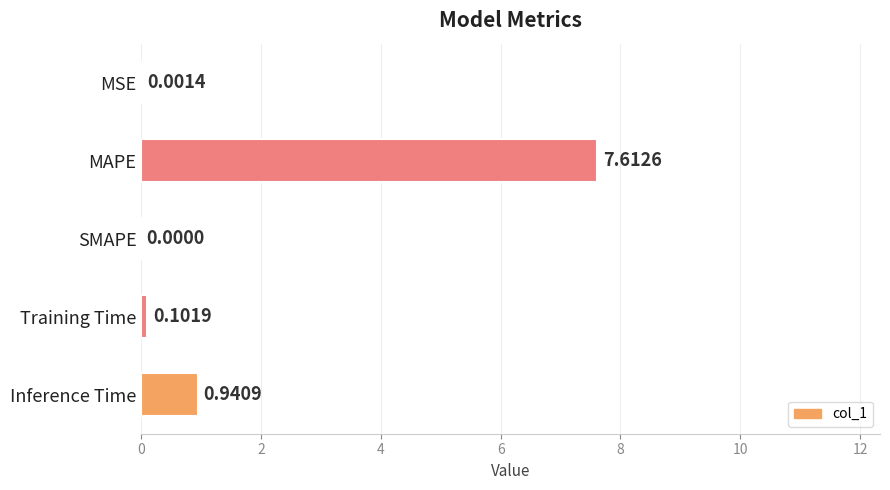

Where is the data nearest to the value 3?

Inference Time